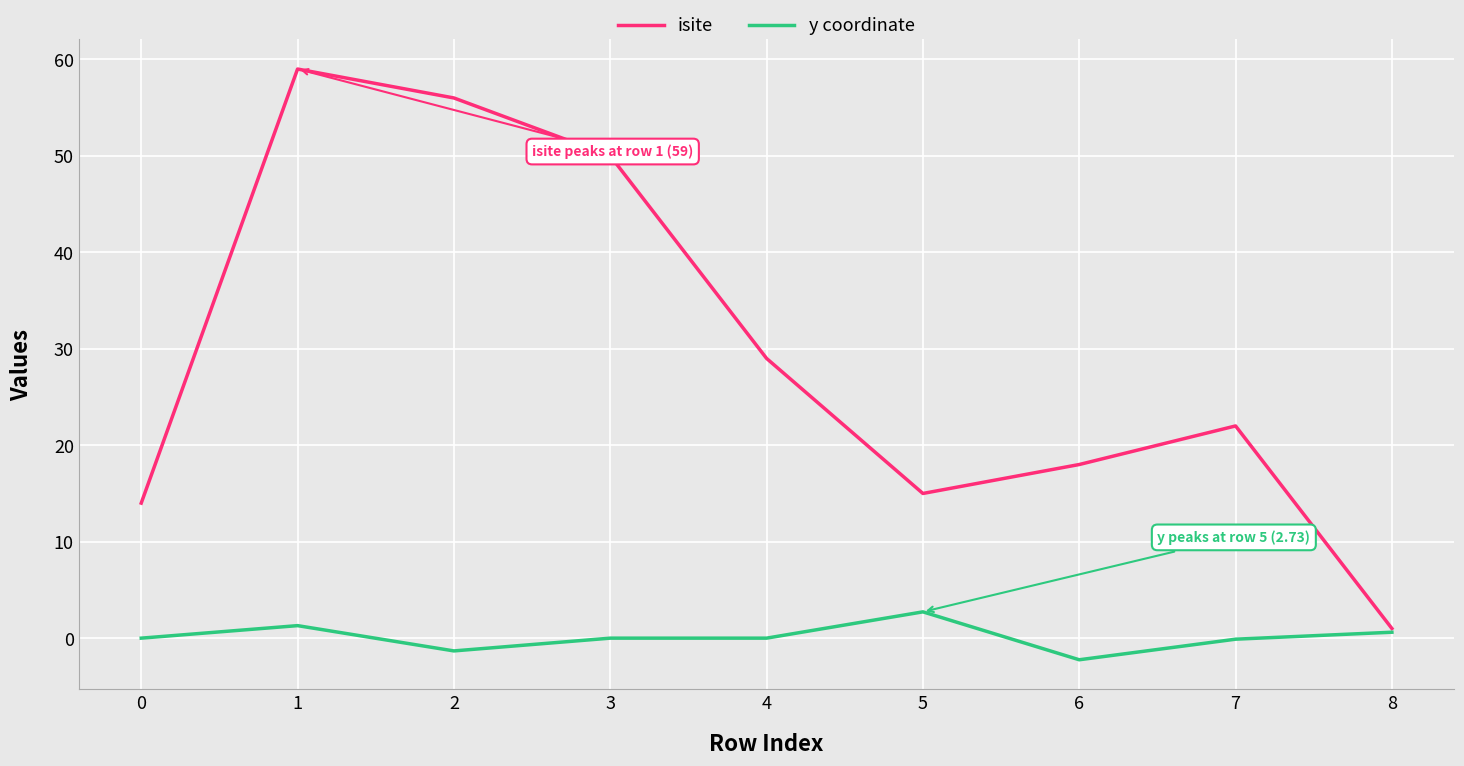

Is the value of y coordinate at 6 greater than the value of isite at 2?

No